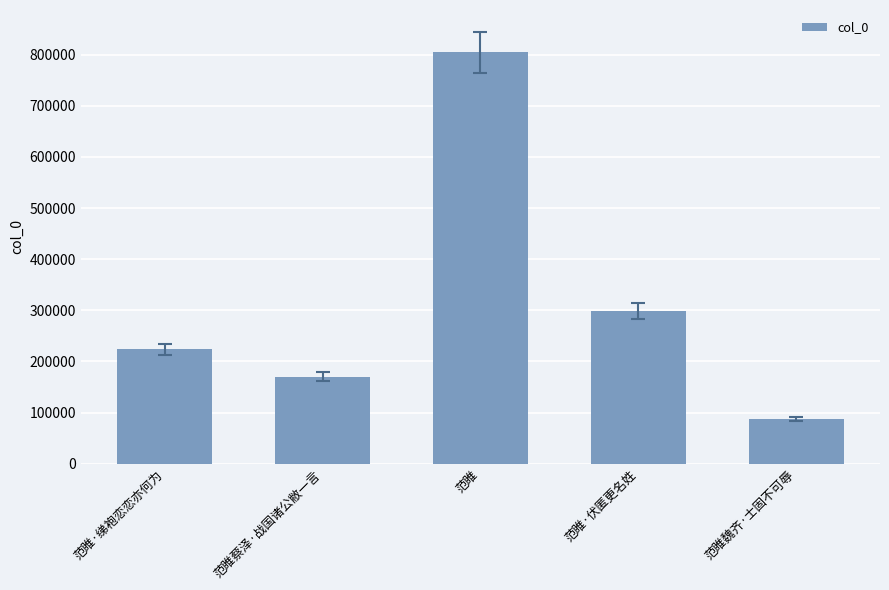

Reading right to left, what are all the values shown in this chart?

范睢魏齐·士固不可辱=87115	范睢·伏匿更名姓=298737	范睢=804692	范睢蔡泽·战国诸公敝一言=170355	范睢·绨袍恋恋亦何为=223884